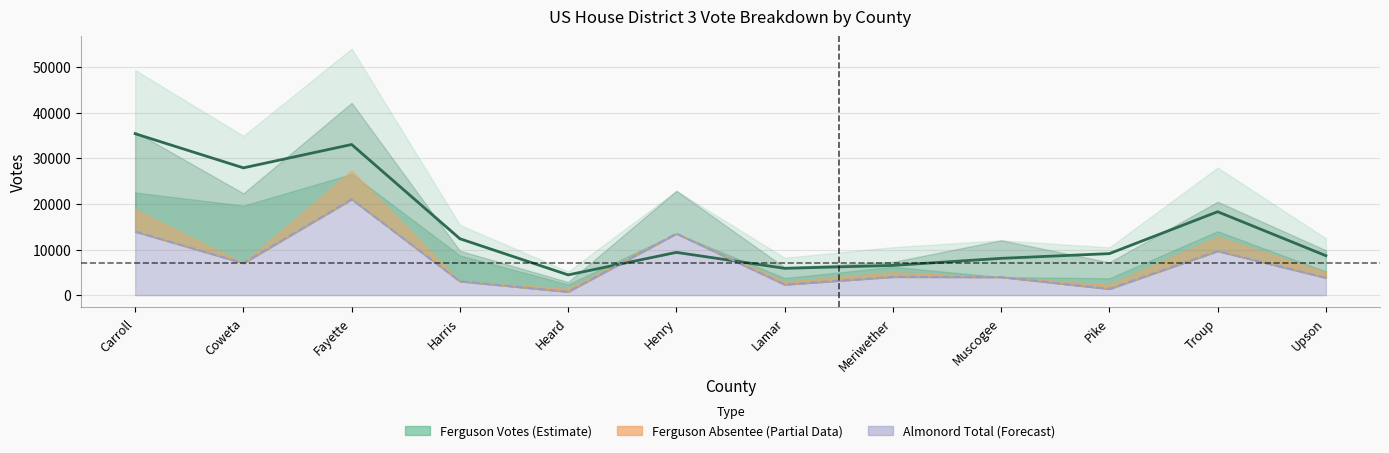

What is the label of the 4th point from the right?

Muscogee